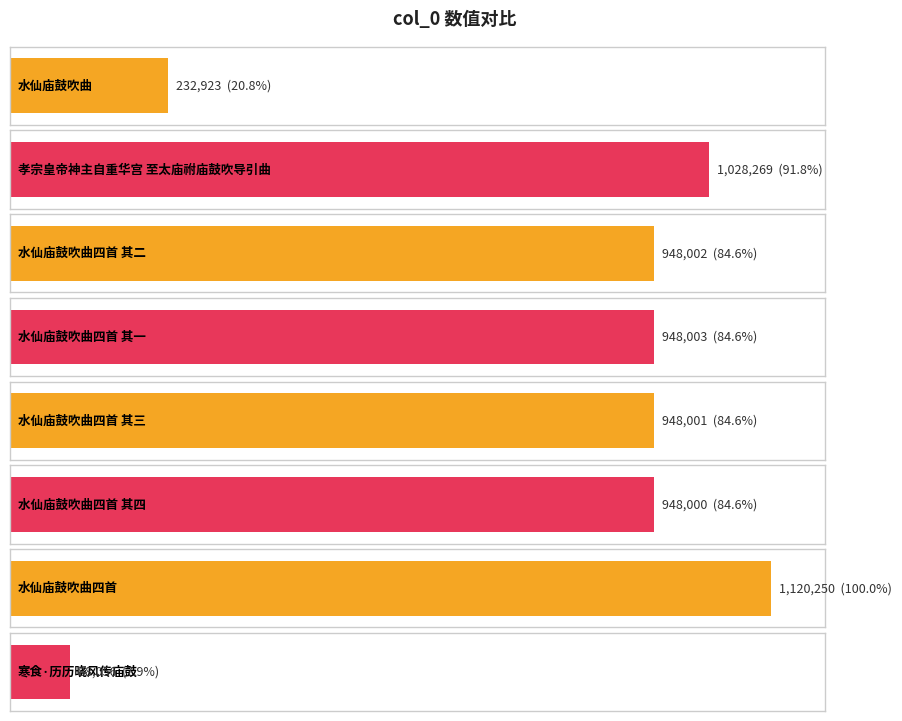

Reading left to right, extract all data points from this chart.

水仙庙鼓吹曲=232923	孝宗皇帝神主自重华宫
至太庙祔庙鼓吹导引曲=1028269	水仙庙鼓吹曲四首 其二=948002	水仙庙鼓吹曲四首 其一=948003	水仙庙鼓吹曲四首 其三=948001	水仙庙鼓吹曲四首 其四=948000	水仙庙鼓吹曲四首=1120250	寒食·历历晓风传庙鼓=88056